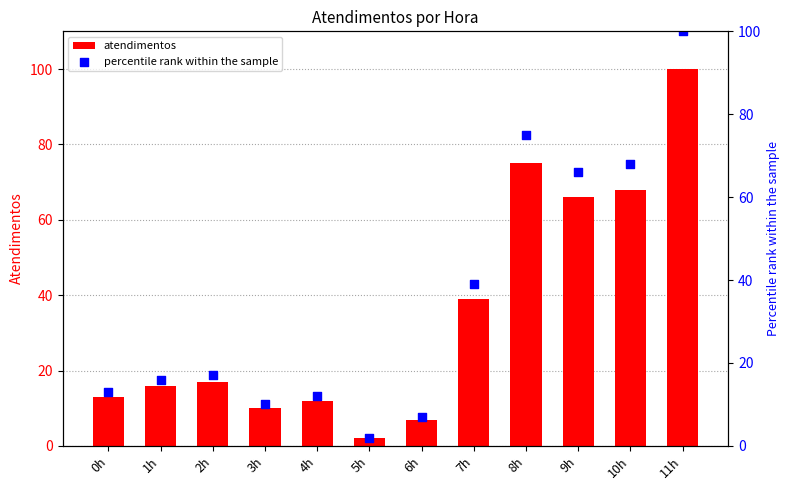

Which series has the largest total across all categories?

atendimentos